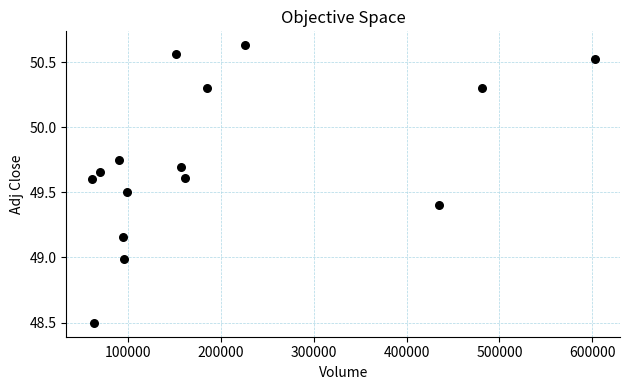

What is the range of Y values (max minus min)?

2.1